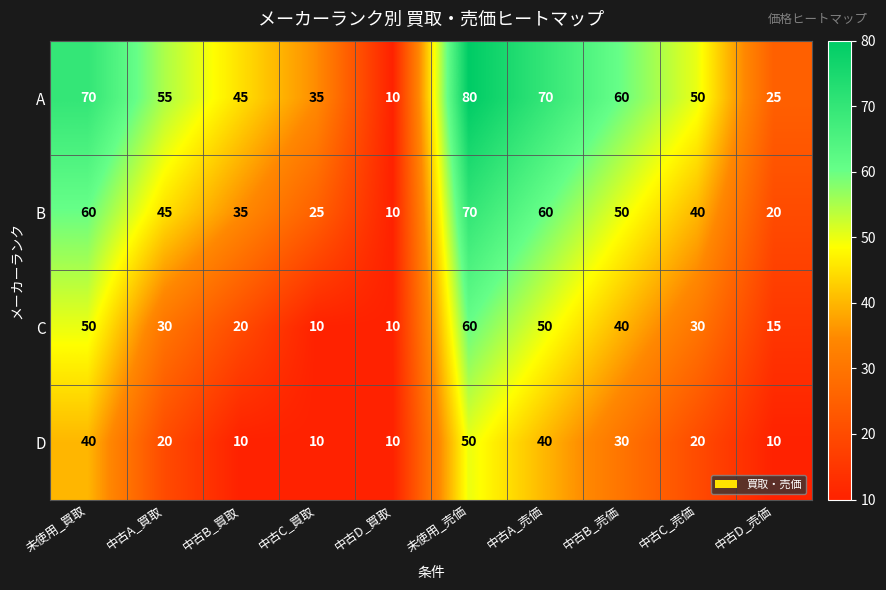

Where does the B series first go above 45?

未使用_買取